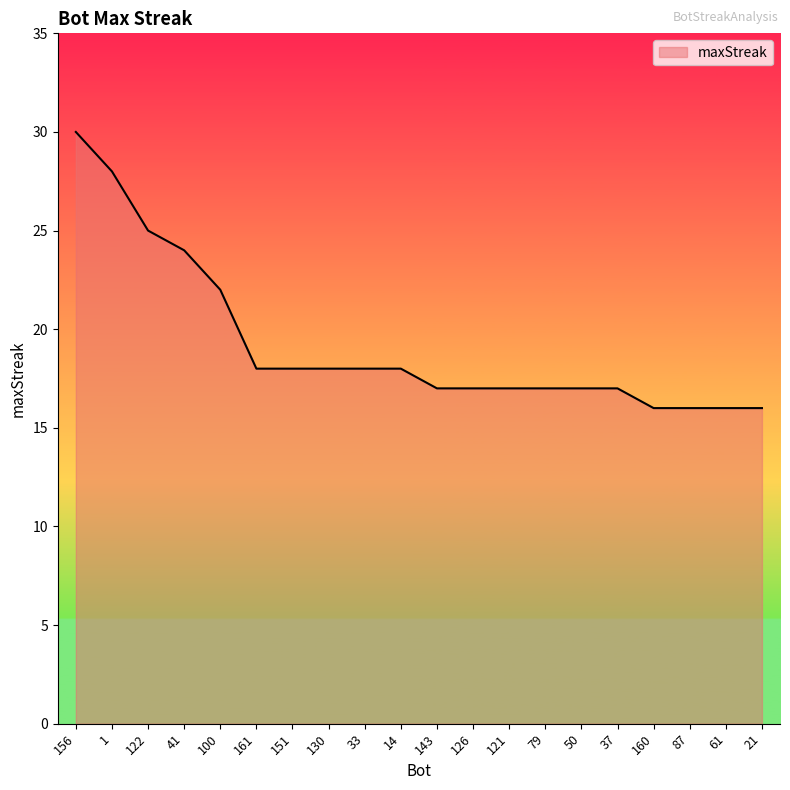

Read the value at 87, to the nearest 5.

15